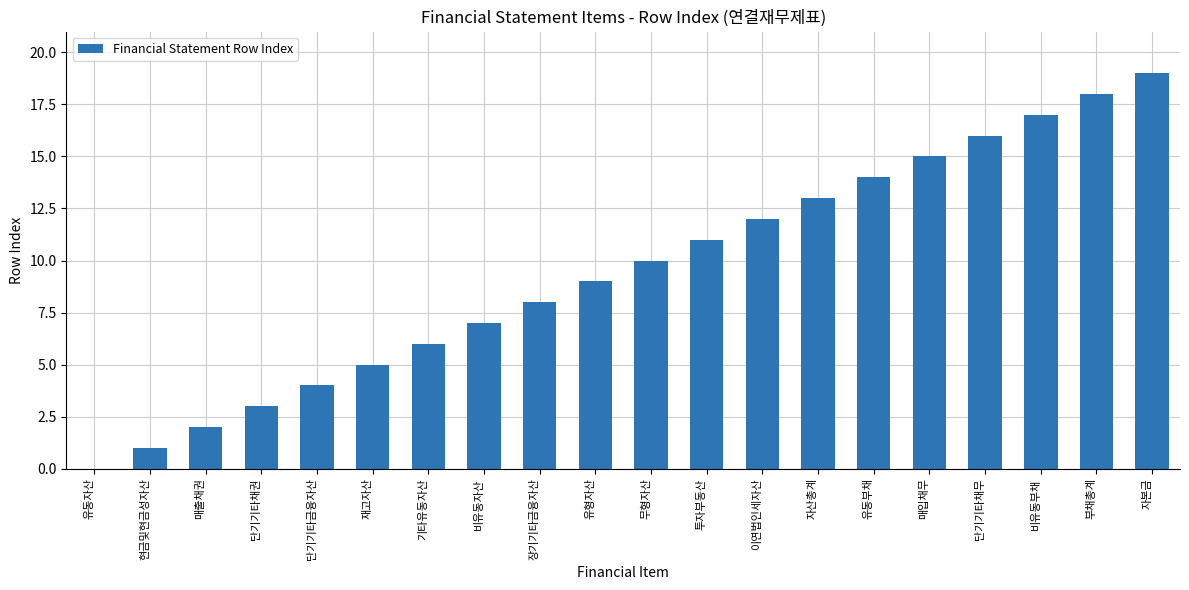

True or false: the data shows 3 at 단기기타채권.

True